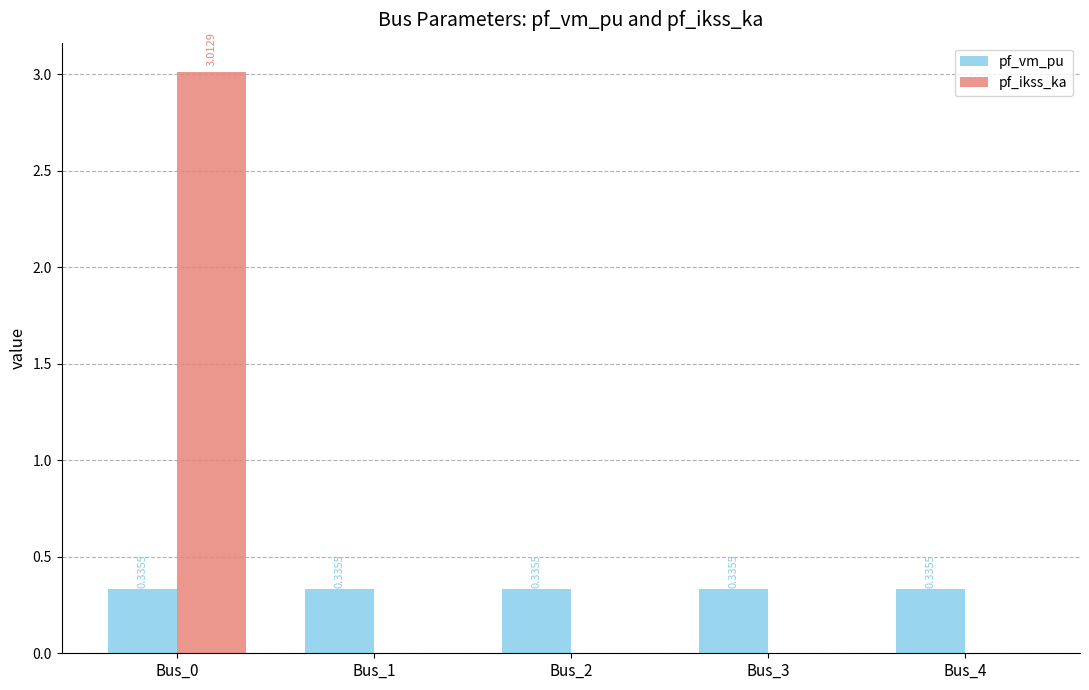

What is the maximum value for pf_ikss_ka?

3.0